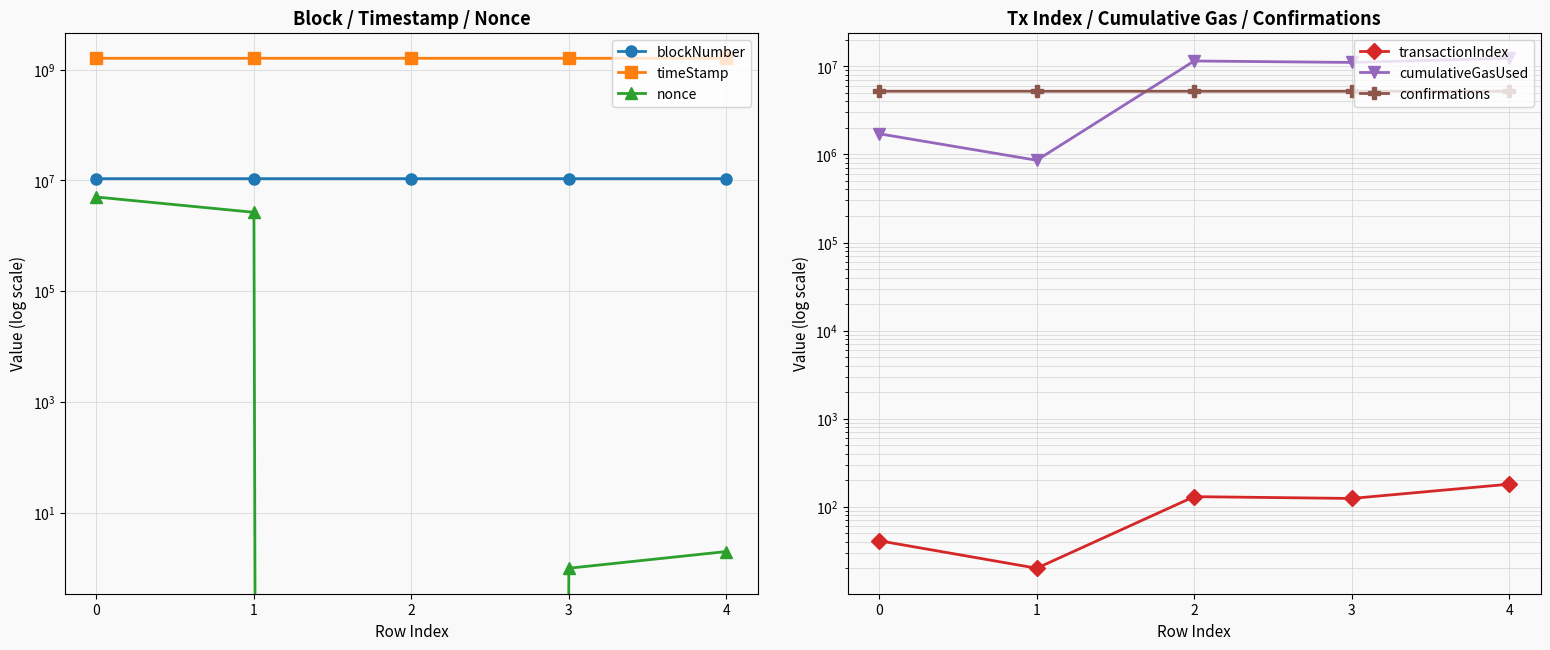

True or false: confirmations has more than 0 interior local peaks.

False